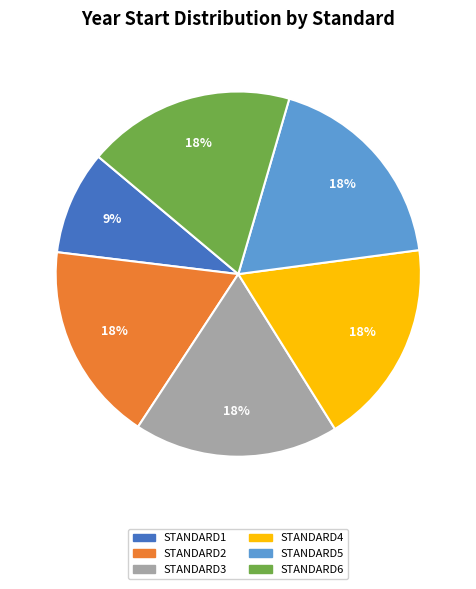

How many slices are in this pie chart?

6